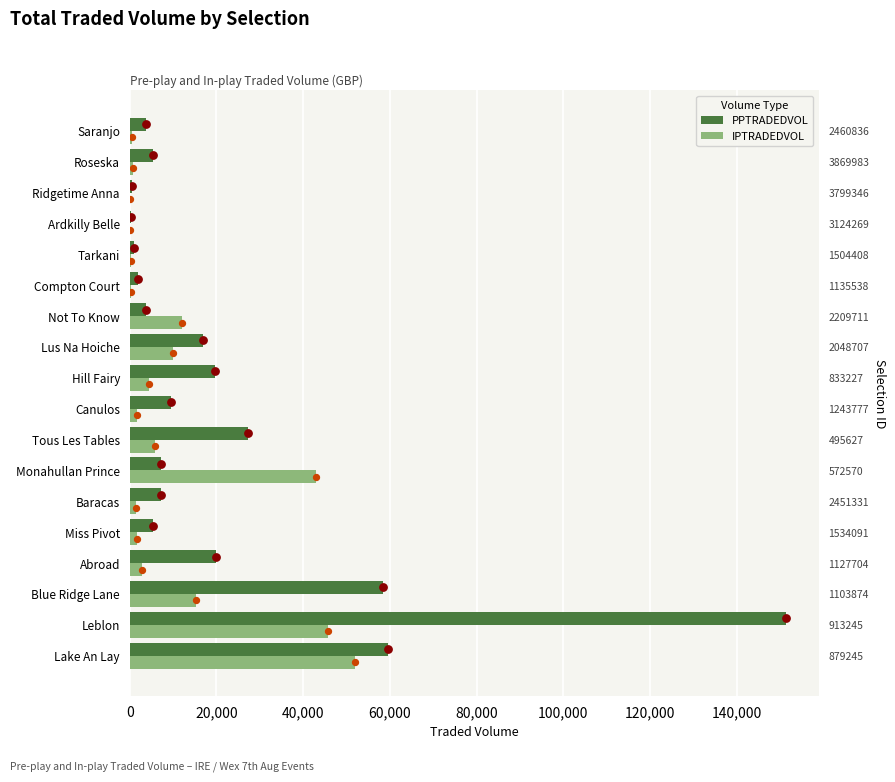

Which series has the largest total across all categories?

PPTRADEDVOL